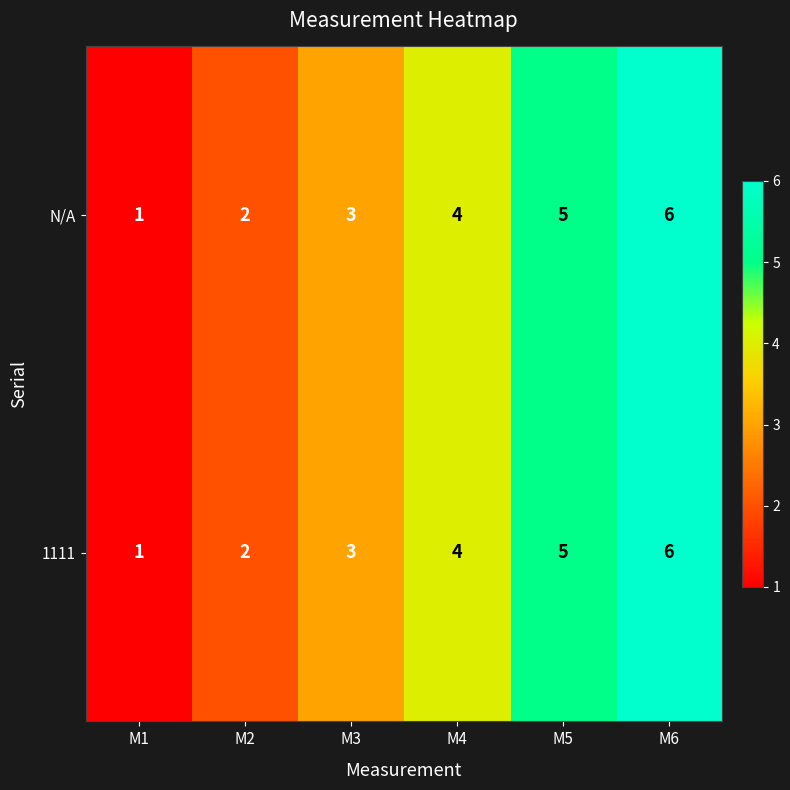

How many 1111 values are between 2 and 5?

4